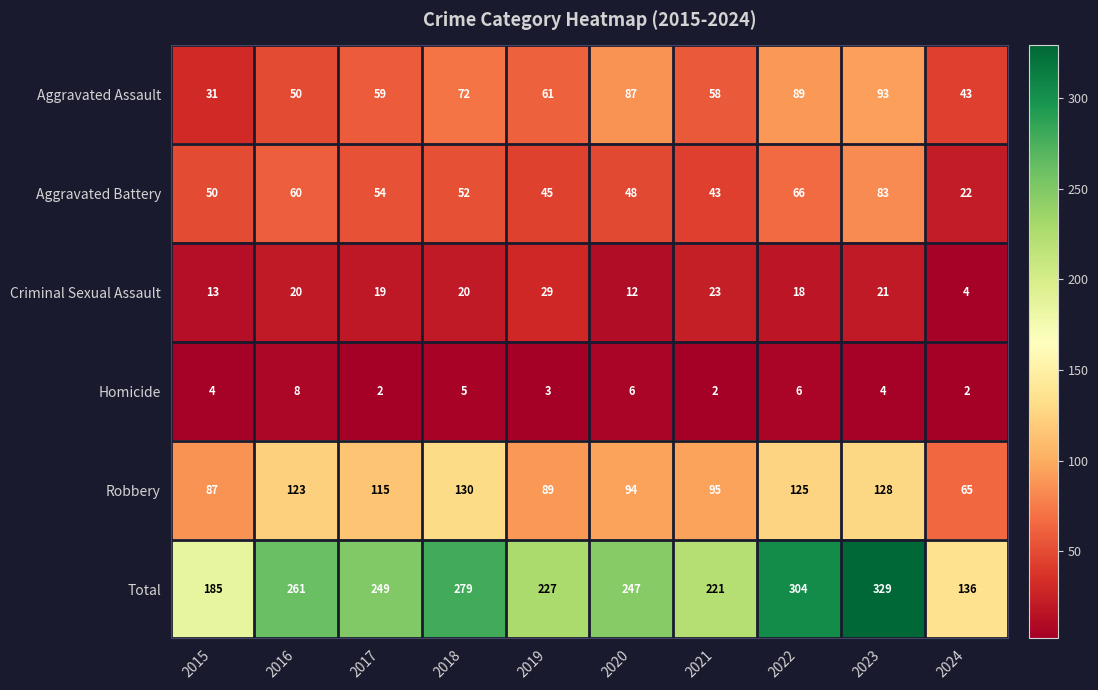

True or false: Aggravated Assault has a value of 32 at 2019.

False